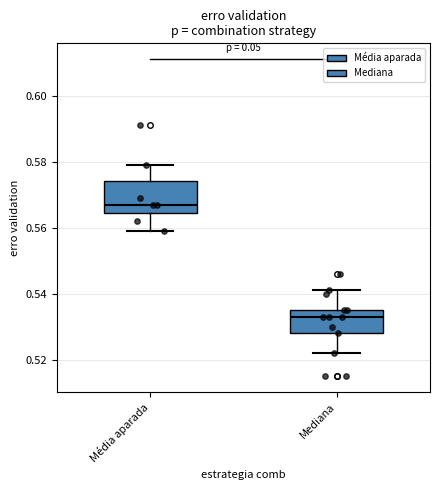

Where does the upper whisker of the box for Média aparada end on the y-axis? The values are not printed on the chart, so give them approximately, as read against the axis.

0.580